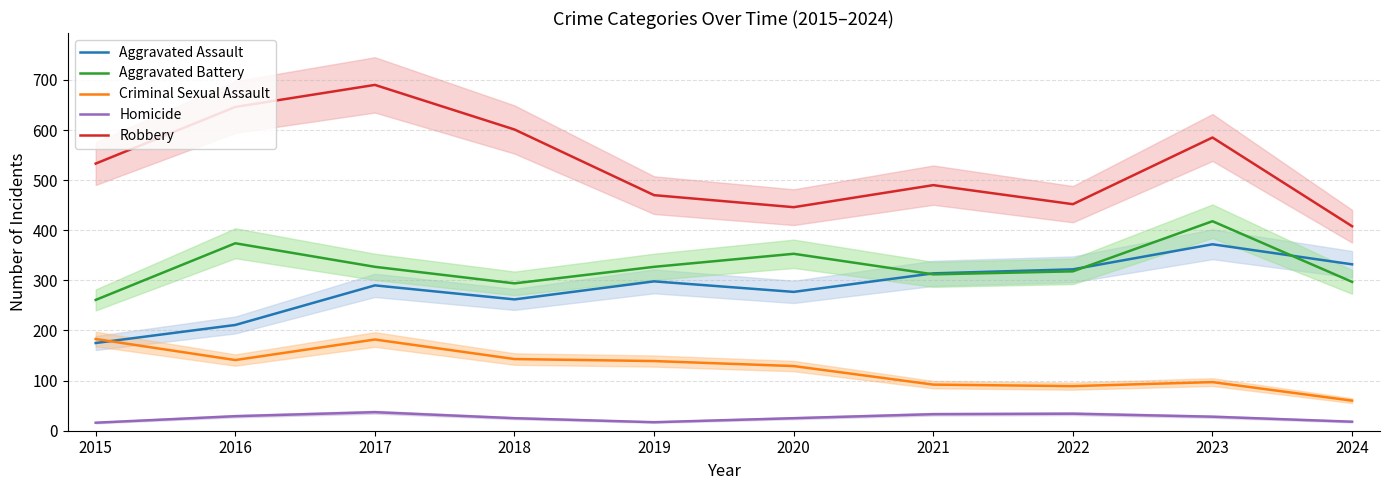

Rank the series by their maximum value, from lowest to highest.

Homicide, Criminal Sexual Assault, Aggravated Assault, Aggravated Battery, Robbery